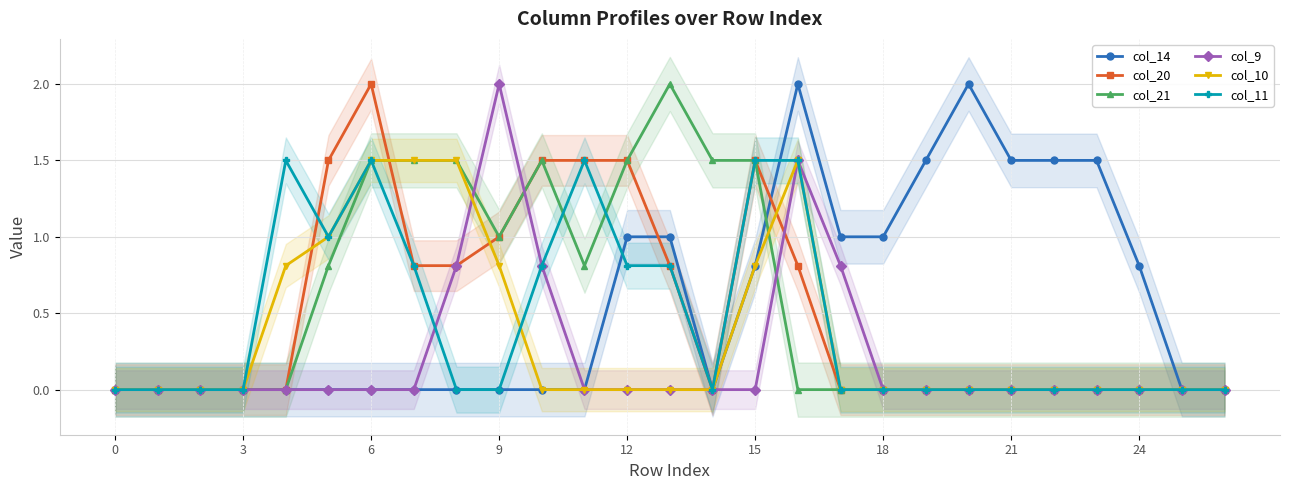

What is the maximum value shown in the chart?

2.0